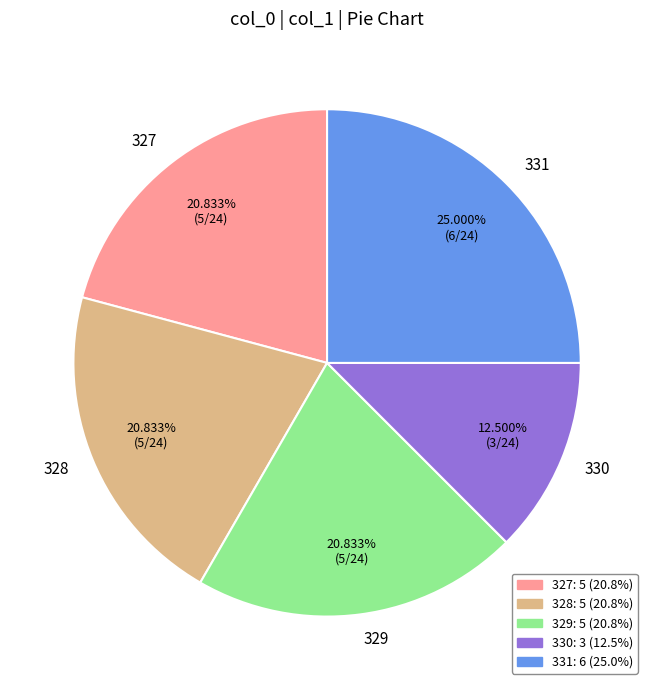

What percentage do 327 and 328 together represent?

41.7%